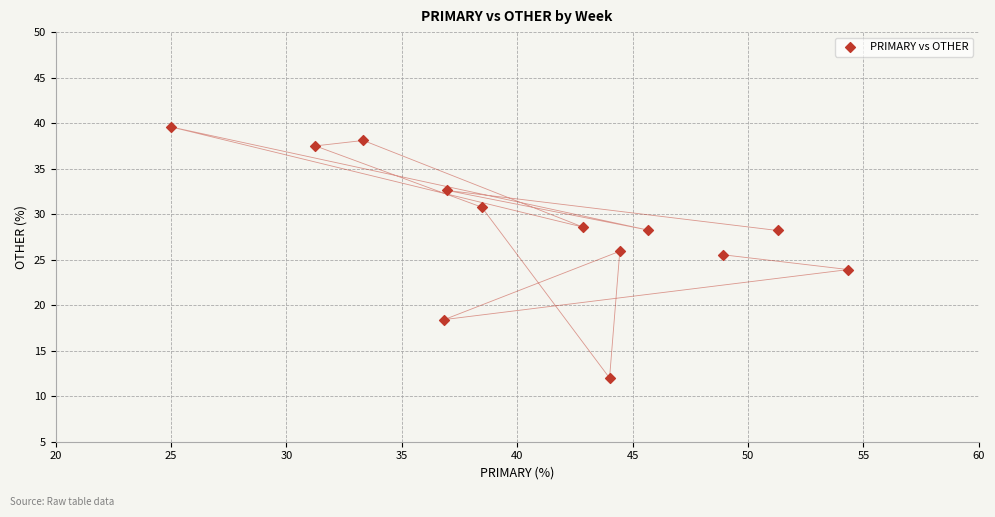

What is the range of X values (max minus min)?

29.3